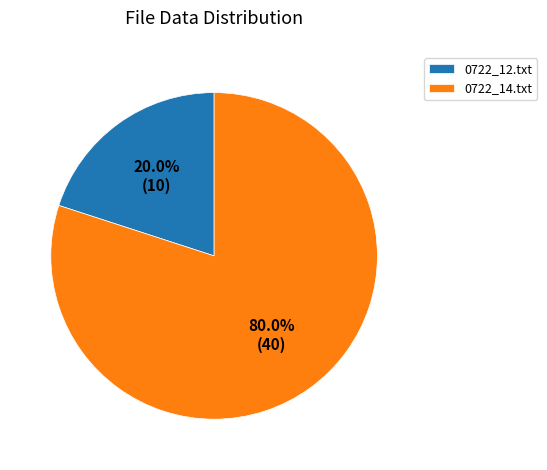

What is the smallest slice in the pie chart?

0722_12.txt